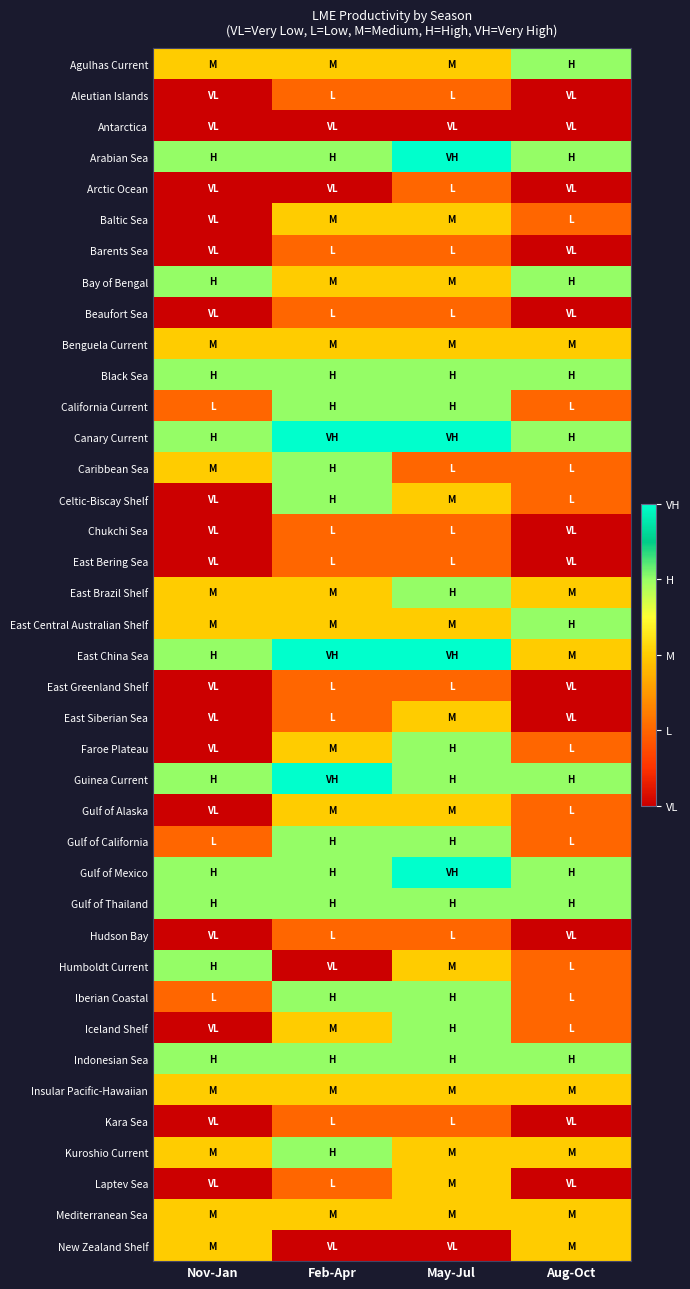

Reading left to right, list all the values displayed in this chart.

Agulhas Current: Nov-Jan=3	Feb-Apr=3	May-Jul=3	Aug-Oct=4
Aleutian Islands: Nov-Jan=1	Feb-Apr=2	May-Jul=2	Aug-Oct=1
Antarctica: Nov-Jan=1	Feb-Apr=1	May-Jul=1	Aug-Oct=1
Arabian Sea: Nov-Jan=4	Feb-Apr=4	May-Jul=5	Aug-Oct=4
Arctic Ocean: Nov-Jan=1	Feb-Apr=1	May-Jul=2	Aug-Oct=1
Baltic Sea: Nov-Jan=1	Feb-Apr=3	May-Jul=3	Aug-Oct=2
Barents Sea: Nov-Jan=1	Feb-Apr=2	May-Jul=2	Aug-Oct=1
Bay of Bengal: Nov-Jan=4	Feb-Apr=3	May-Jul=3	Aug-Oct=4
Beaufort Sea: Nov-Jan=1	Feb-Apr=2	May-Jul=2	Aug-Oct=1
Benguela Current: Nov-Jan=3	Feb-Apr=3	May-Jul=3	Aug-Oct=3
Black Sea: Nov-Jan=4	Feb-Apr=4	May-Jul=4	Aug-Oct=4
California Current: Nov-Jan=2	Feb-Apr=4	May-Jul=4	Aug-Oct=2
Canary Current: Nov-Jan=4	Feb-Apr=5	May-Jul=5	Aug-Oct=4
Caribbean Sea: Nov-Jan=3	Feb-Apr=4	May-Jul=2	Aug-Oct=2
Celtic-Biscay Shelf: Nov-Jan=1	Feb-Apr=4	May-Jul=3	Aug-Oct=2
Chukchi Sea: Nov-Jan=1	Feb-Apr=2	May-Jul=2	Aug-Oct=1
East Bering Sea: Nov-Jan=1	Feb-Apr=2	May-Jul=2	Aug-Oct=1
East Brazil Shelf: Nov-Jan=3	Feb-Apr=3	May-Jul=4	Aug-Oct=3
East Central Australian Shelf: Nov-Jan=3	Feb-Apr=3	May-Jul=3	Aug-Oct=4
East China Sea: Nov-Jan=4	Feb-Apr=5	May-Jul=5	Aug-Oct=3
East Greenland Shelf: Nov-Jan=1	Feb-Apr=2	May-Jul=2	Aug-Oct=1
East Siberian Sea: Nov-Jan=1	Feb-Apr=2	May-Jul=3	Aug-Oct=1
Faroe Plateau: Nov-Jan=1	Feb-Apr=3	May-Jul=4	Aug-Oct=2
Guinea Current: Nov-Jan=4	Feb-Apr=5	May-Jul=4	Aug-Oct=4
Gulf of Alaska: Nov-Jan=1	Feb-Apr=3	May-Jul=3	Aug-Oct=2
Gulf of California: Nov-Jan=2	Feb-Apr=4	May-Jul=4	Aug-Oct=2
Gulf of Mexico: Nov-Jan=4	Feb-Apr=4	May-Jul=5	Aug-Oct=4
Gulf of Thailand: Nov-Jan=4	Feb-Apr=4	May-Jul=4	Aug-Oct=4
Hudson Bay: Nov-Jan=1	Feb-Apr=2	May-Jul=2	Aug-Oct=1
Humboldt Current: Nov-Jan=4	Feb-Apr=1	May-Jul=3	Aug-Oct=2
Iberian Coastal: Nov-Jan=2	Feb-Apr=4	May-Jul=4	Aug-Oct=2
Iceland Shelf: Nov-Jan=1	Feb-Apr=3	May-Jul=4	Aug-Oct=2
Indonesian Sea: Nov-Jan=4	Feb-Apr=4	May-Jul=4	Aug-Oct=4
Insular Pacific-Hawaiian: Nov-Jan=3	Feb-Apr=3	May-Jul=3	Aug-Oct=3
Kara Sea: Nov-Jan=1	Feb-Apr=2	May-Jul=2	Aug-Oct=1
Kuroshio Current: Nov-Jan=3	Feb-Apr=4	May-Jul=3	Aug-Oct=3
Laptev Sea: Nov-Jan=1	Feb-Apr=2	May-Jul=3	Aug-Oct=1
Mediterranean Sea: Nov-Jan=3	Feb-Apr=3	May-Jul=3	Aug-Oct=3
New Zealand Shelf: Nov-Jan=3	Feb-Apr=1	May-Jul=1	Aug-Oct=3